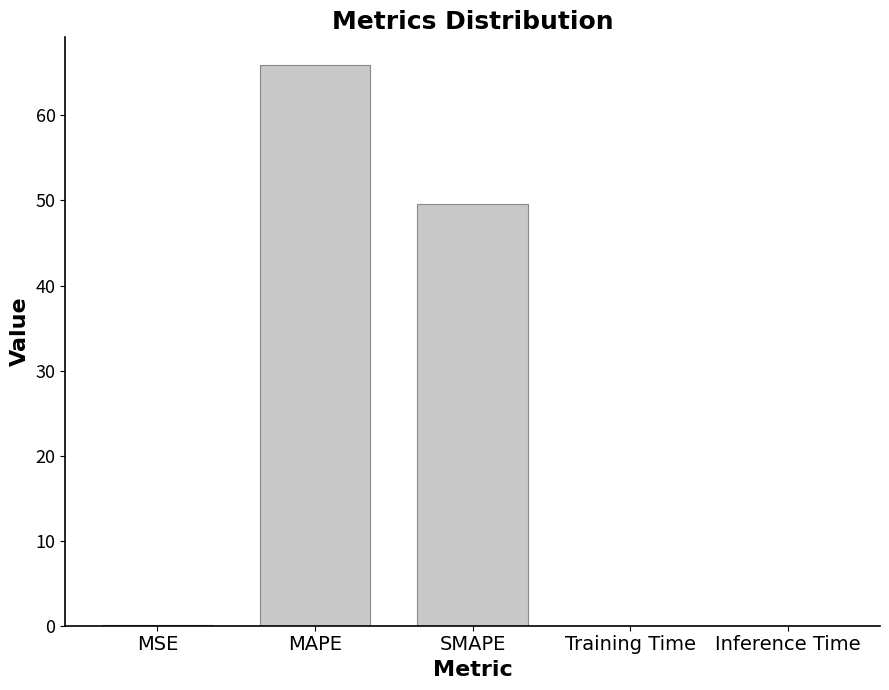

What is the maximum value shown in the chart?

65.9